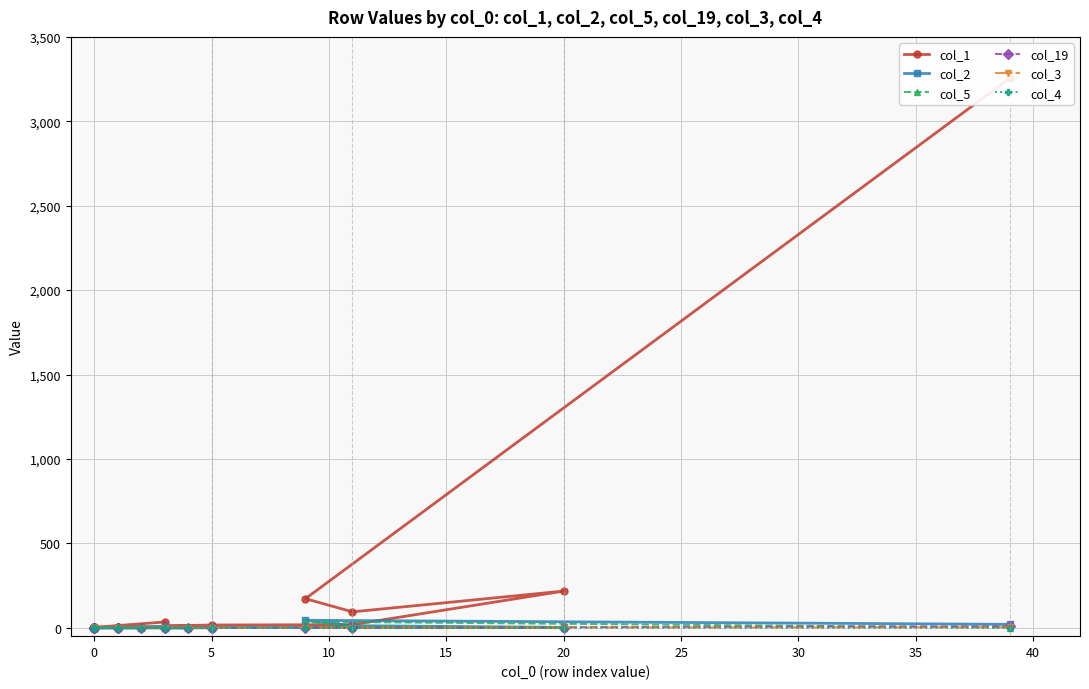

What are all the series names shown in the legend?

col_1, col_2, col_5, col_19, col_3, col_4